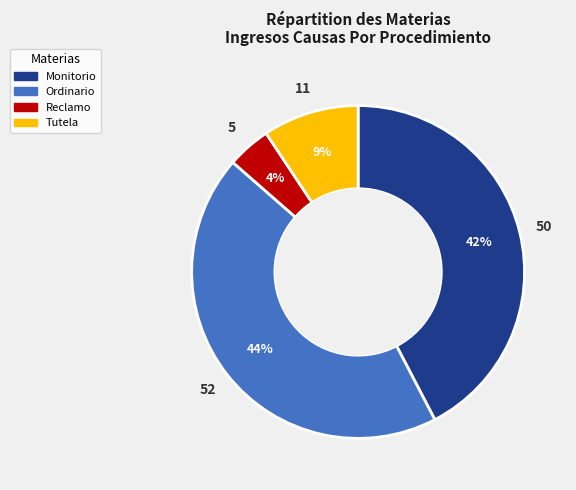

Between Monitorio and Tutela, which is larger?

Monitorio